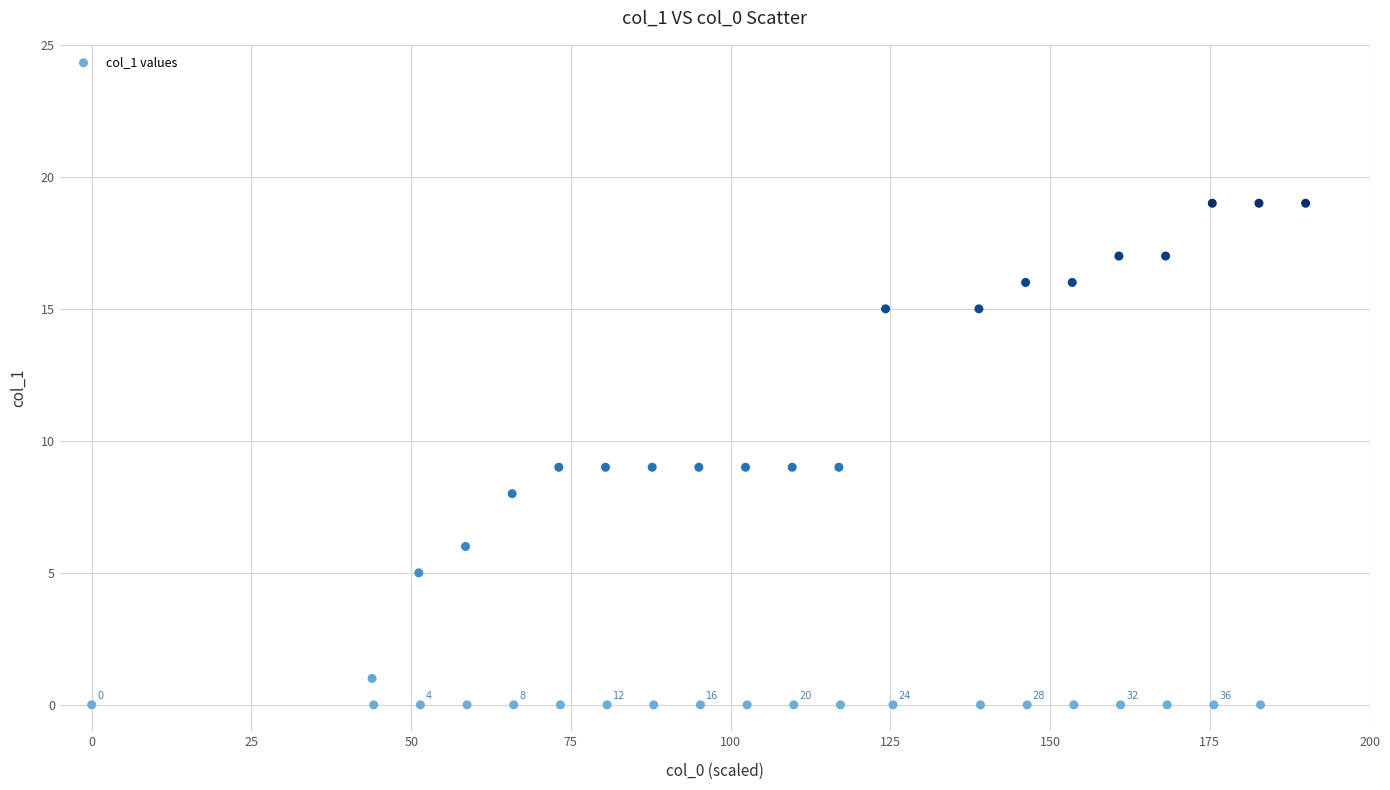

What is the range of Y values (max minus min)?

19